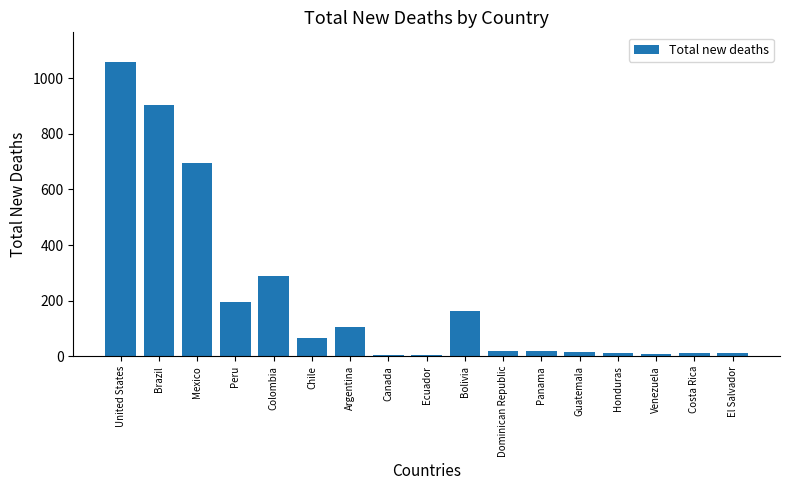

Where does the data first go above 20?

United States